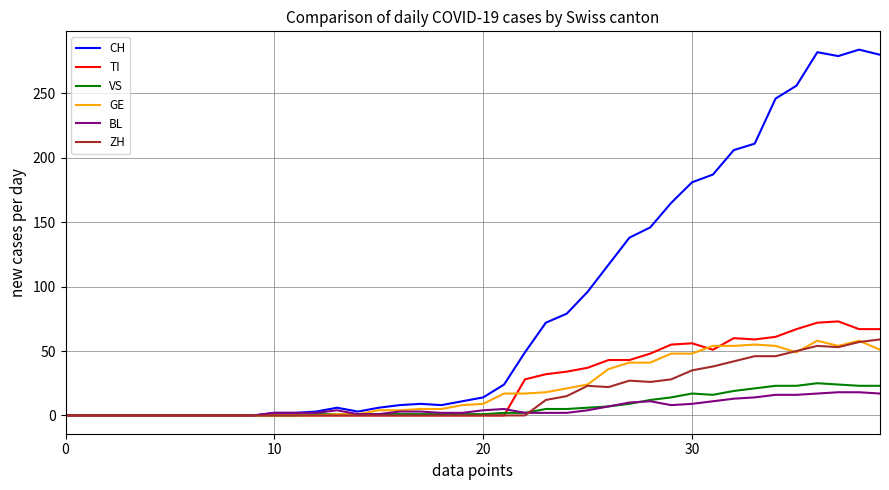

Which series has the largest total across all categories?

CH